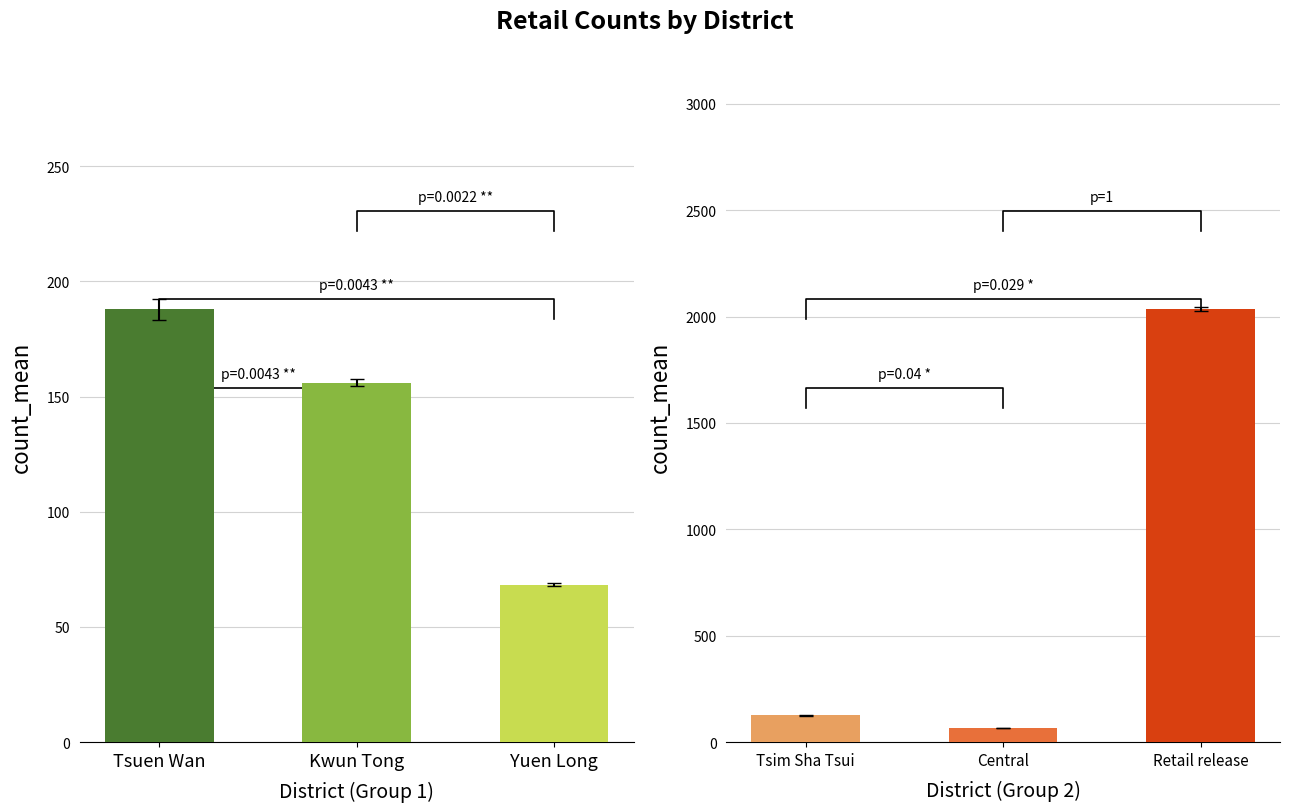

List the series in order of their peak value, highest first.

Retail release, Tsuen Wan, Kwun Tong, Tsim Sha Tsui, Yuen Long, Central